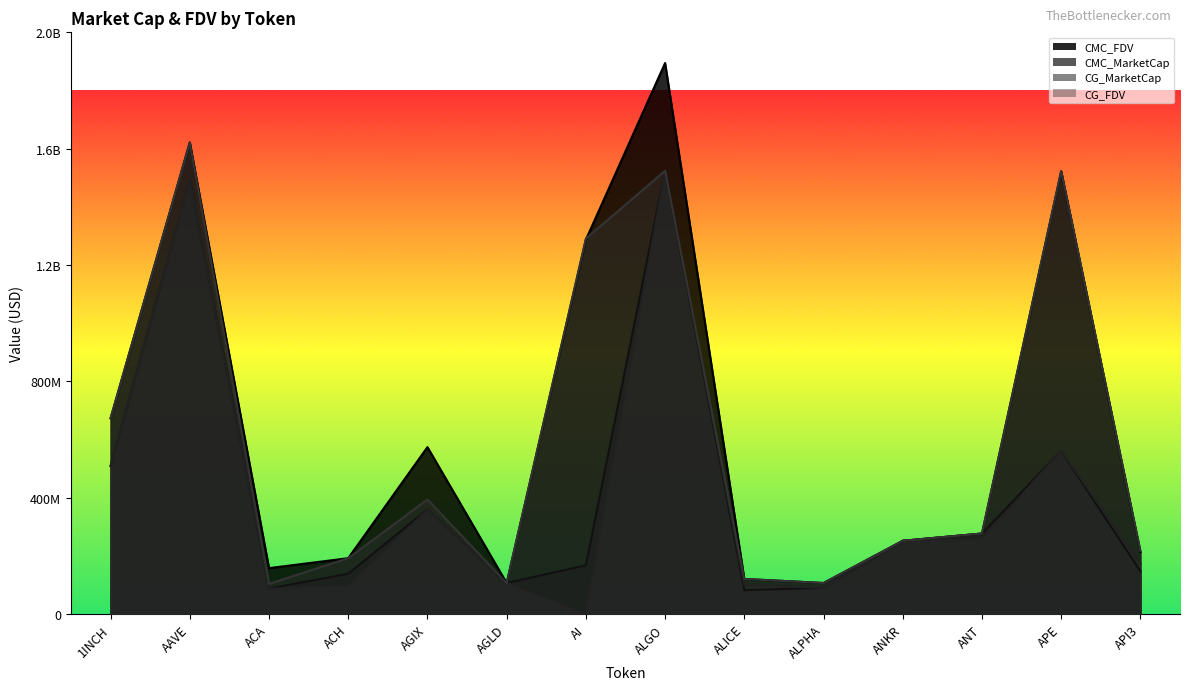

What is the label of the 9th point from the left?

ALICE